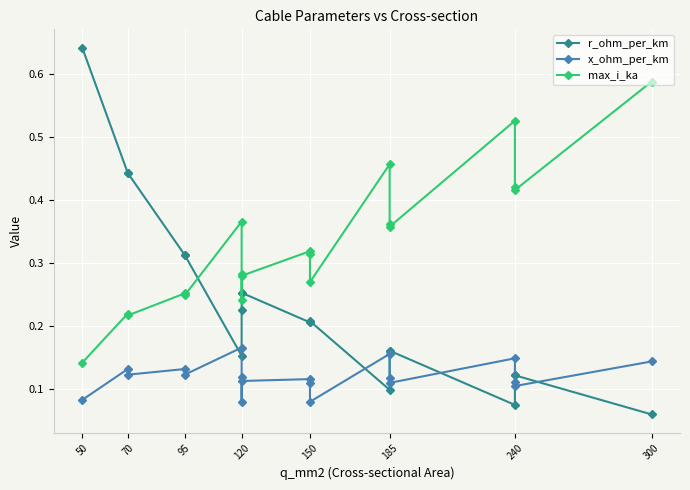

What is the average value of the max_i_ka series?

0.3